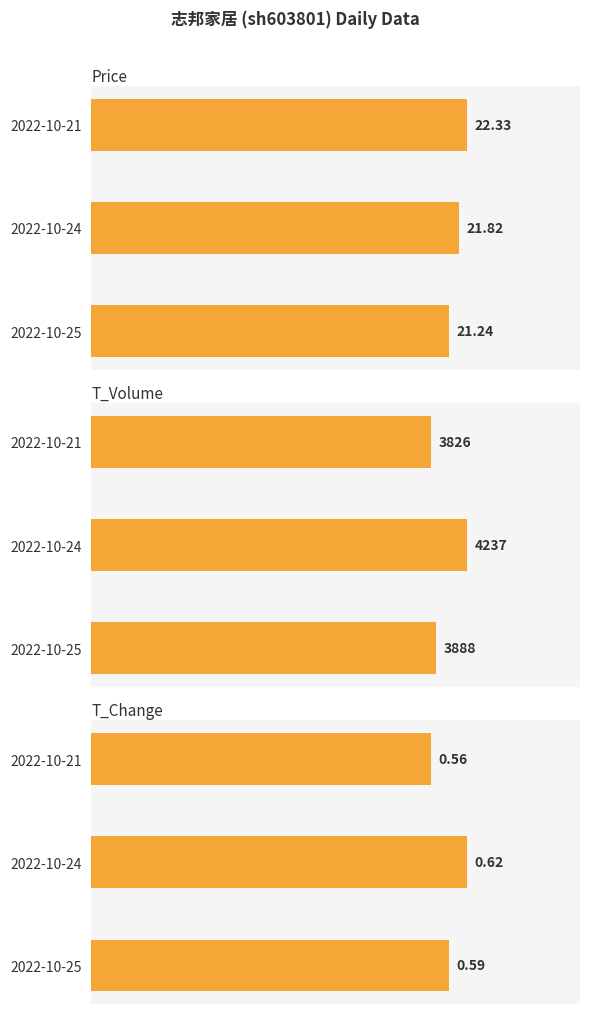

Reading left to right, what are all the values shown in this chart?

price: 0=21.2	5=21.8	10=22.3
t_volume: 0=3888.0	5=4237.0	10=3826.0
t_change: 0=0.6	5=0.6	10=0.6